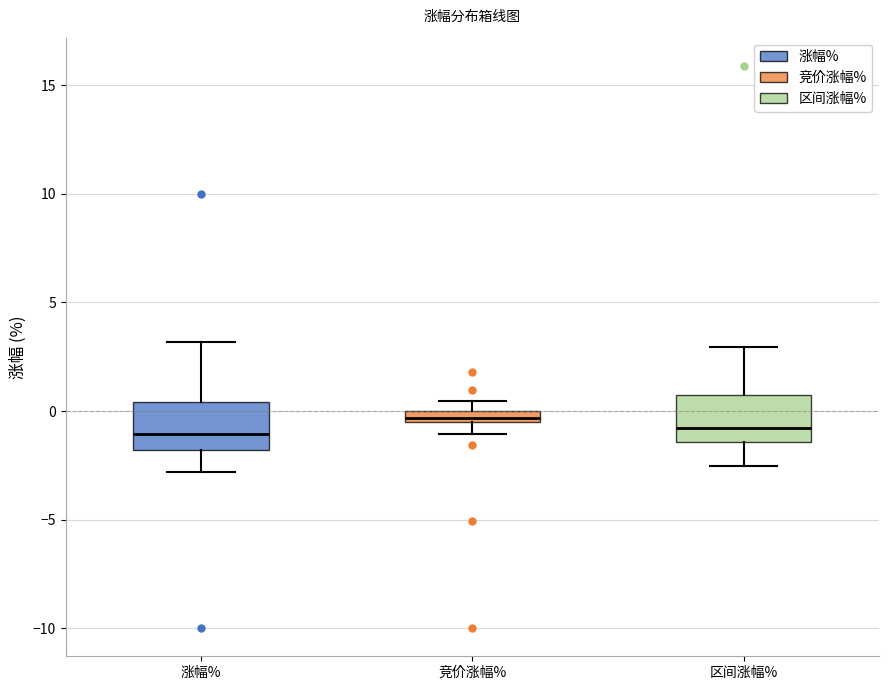

Where does the upper whisker of the box for 区间涨幅% end on the y-axis? The values are not printed on the chart, so give them approximately, as read against the axis.

3.0